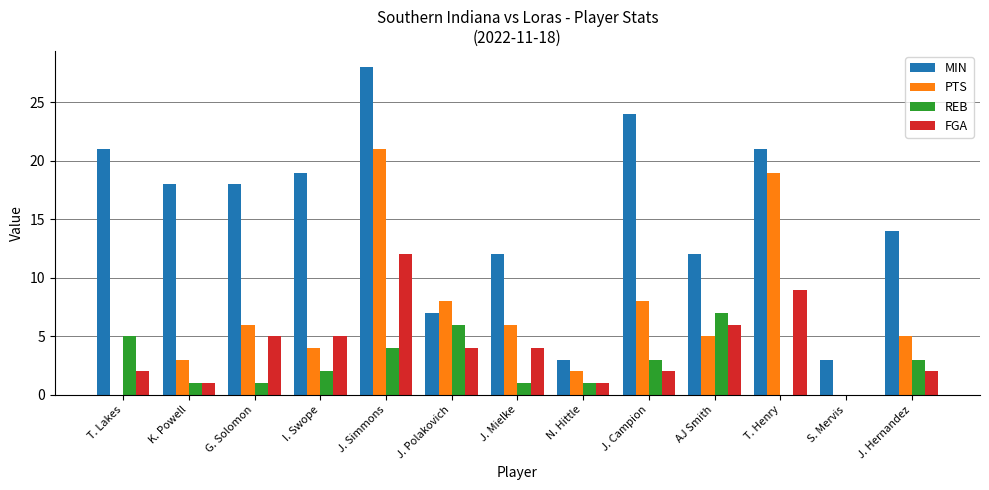

At which label does REB reach its peak?

AJ Smith